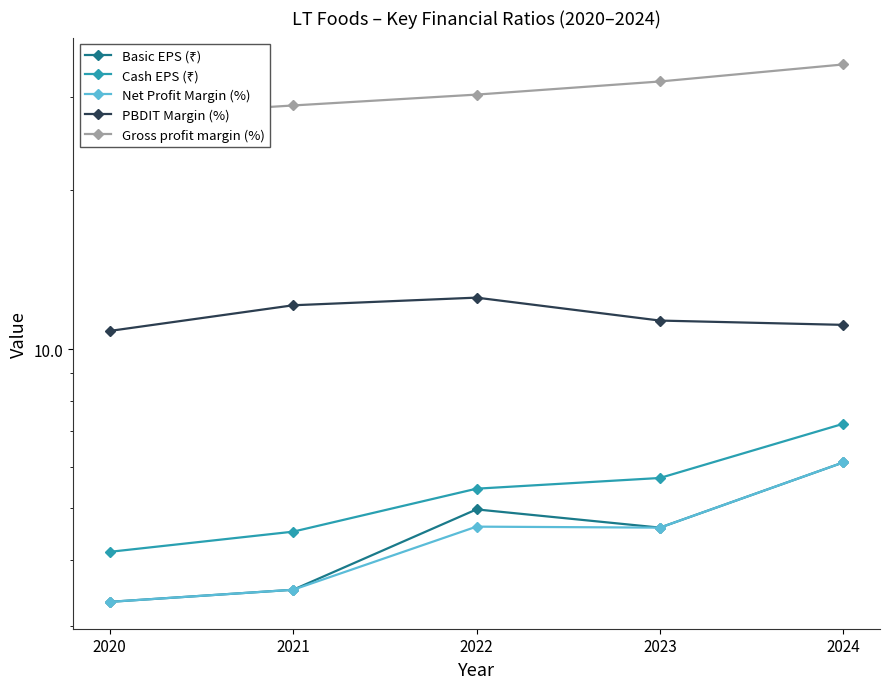

At 2021, list the series in order from largest to smallest.

Gross profit margin (%), PBDIT Margin (%), Cash EPS (₹), Basic EPS (₹), Net Profit Margin (%)